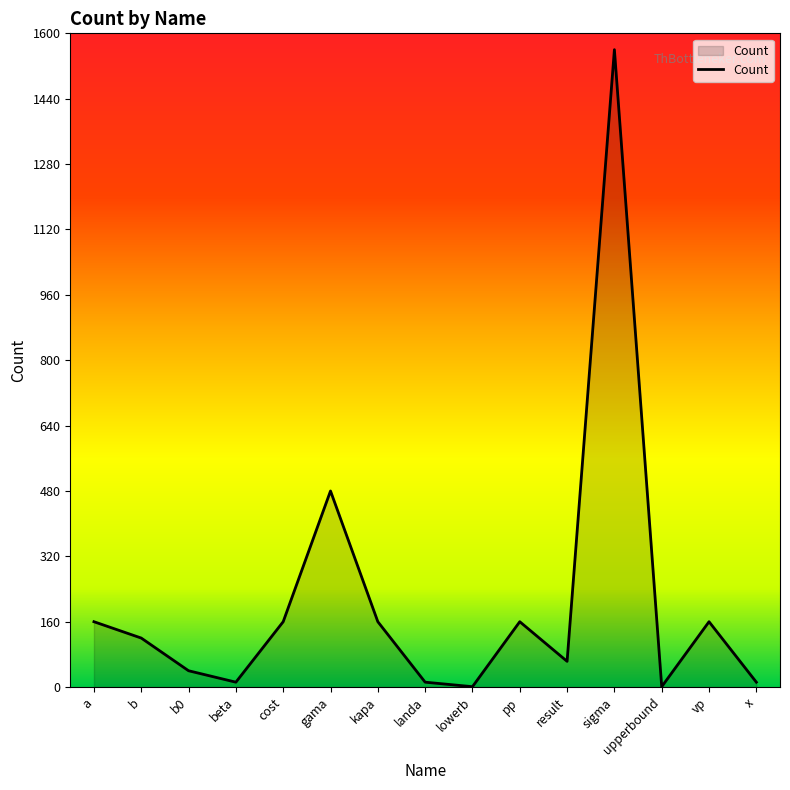

How many series are shown in this chart?

1